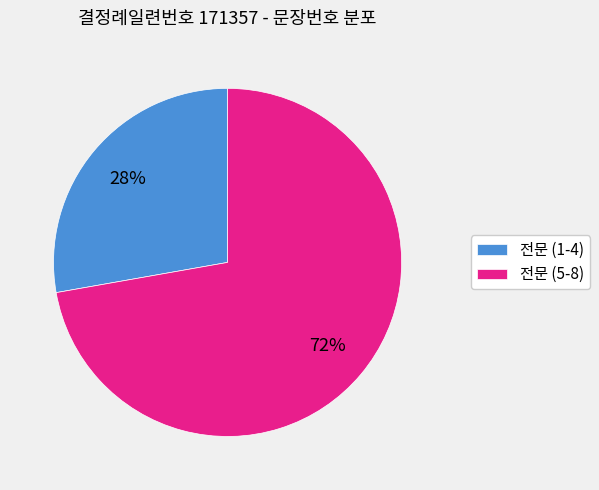

To the nearest percent, what portion does 전문 (5-8) represent?

72%